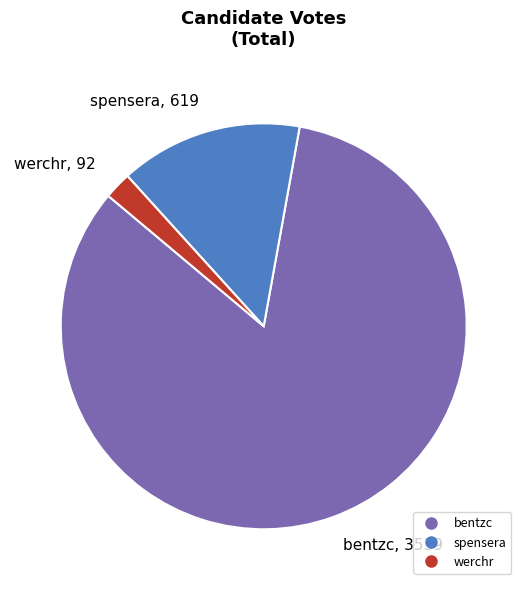

Does bentzc represent more than half of the total?

Yes